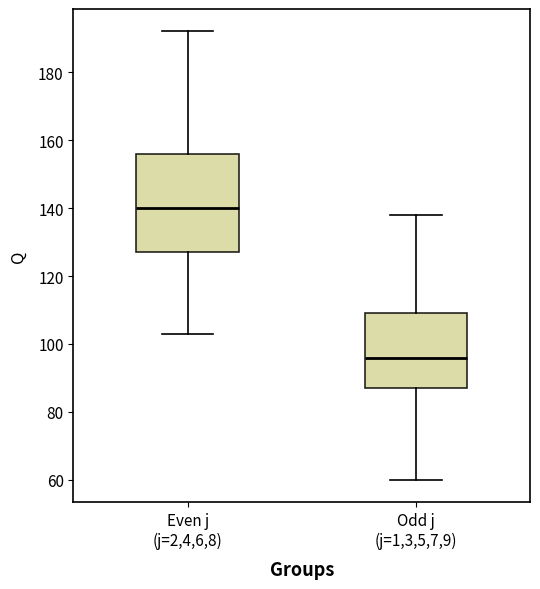

Reading left to right, read every box against the y-axis: the position of its median line, the range the box covers, and the ends of its whiskers. The values are not printed on the chart, so give them approximately, as read against the axis.

Even j (j=2,4,6,8): median 140, box 128 to 156, whiskers 104 to 192
Odd j (j=1,3,5,7,9): median 96, box 88 to 110, whiskers 60 to 138